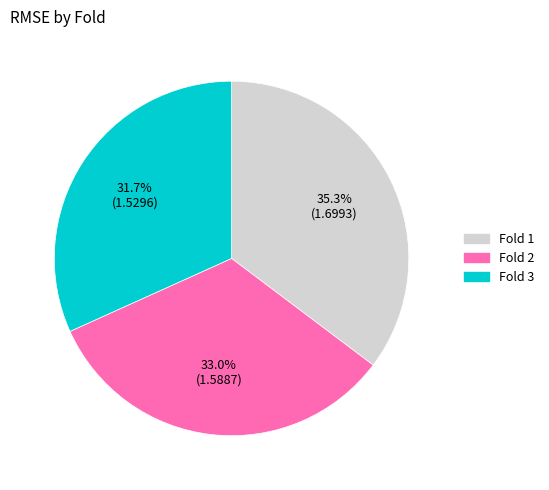

Is there any slice that represents more than half of the pie?

No